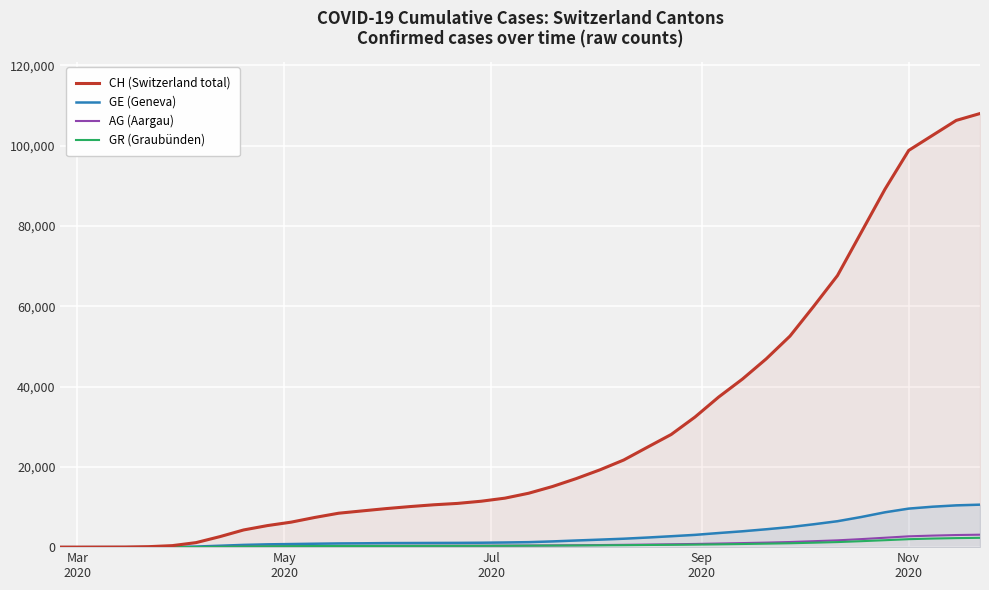

What is the maximum value for GE (Geneva)?

10581